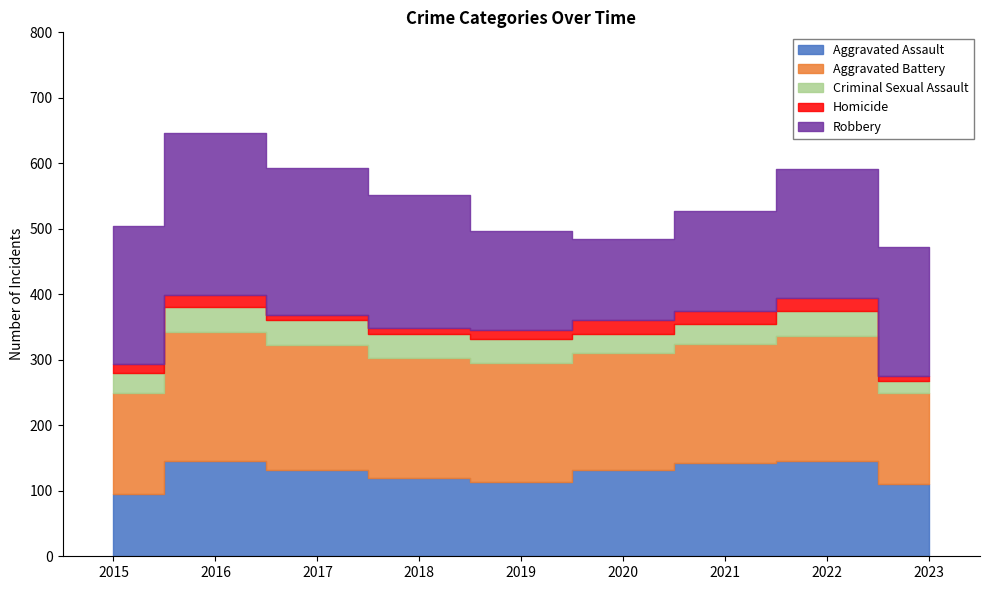

Which series has the largest total across all categories?

Robbery